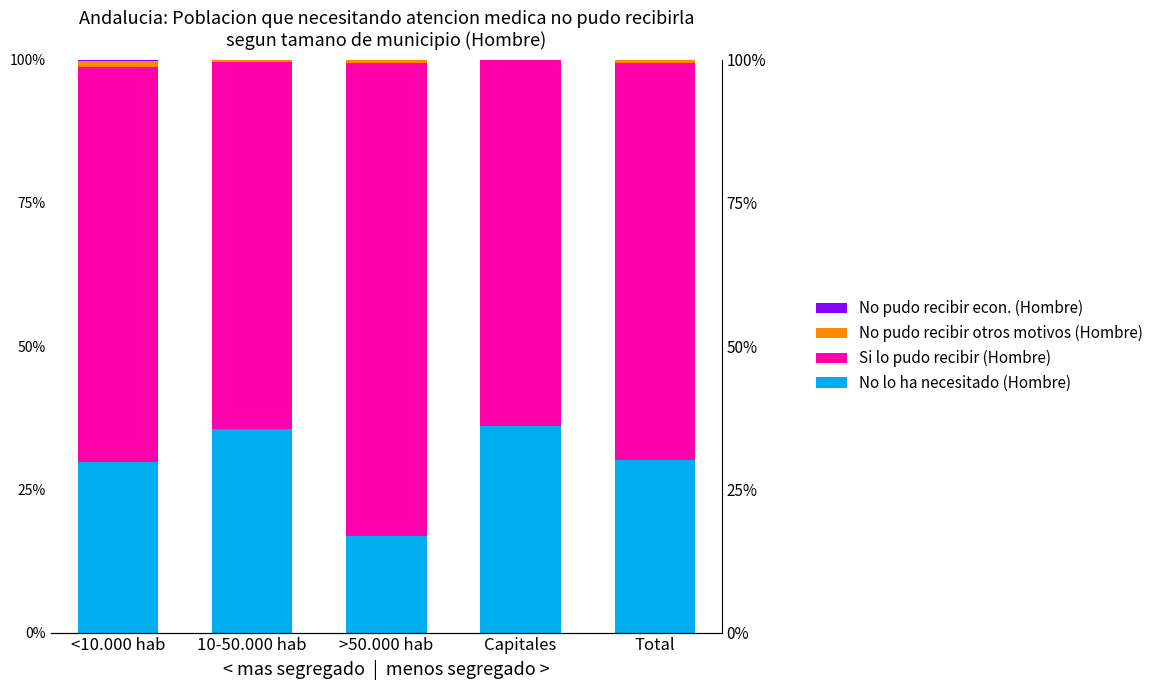

Reading right to left, list all the values displayed in this chart.

No lo ha necesitado (Hombre): 0.3	0.4	0.2	0.4	0.3
Si lo pudo recibir (Hombre): 0.7	0.6	0.8	0.6	0.7
No pudo recibir otros motivos (Hombre): 0.0	0.0	0.0	0.0	0.0
No pudo recibir econ. (Hombre): 0.0	0.0	0.0	0.0	0.0